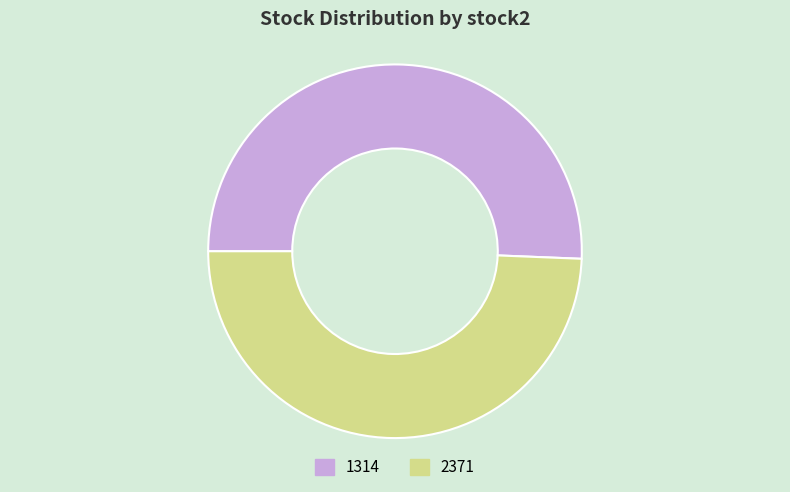

How many segments does this pie chart have?

2